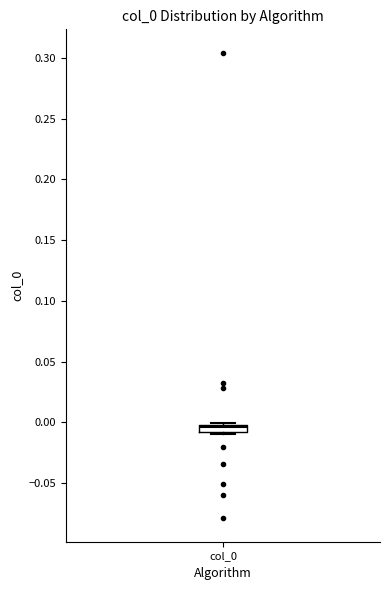

Where does the median line of the box for col_0 sit on the y-axis? The values are not printed on the chart, so give them approximately, as read against the axis.

-0.005